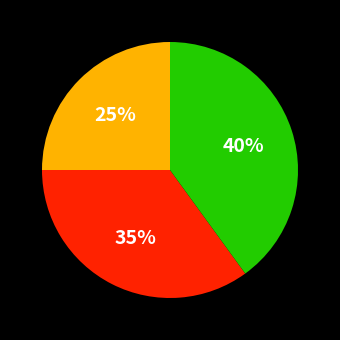

To the nearest percent, what is the average slice percentage?

33%